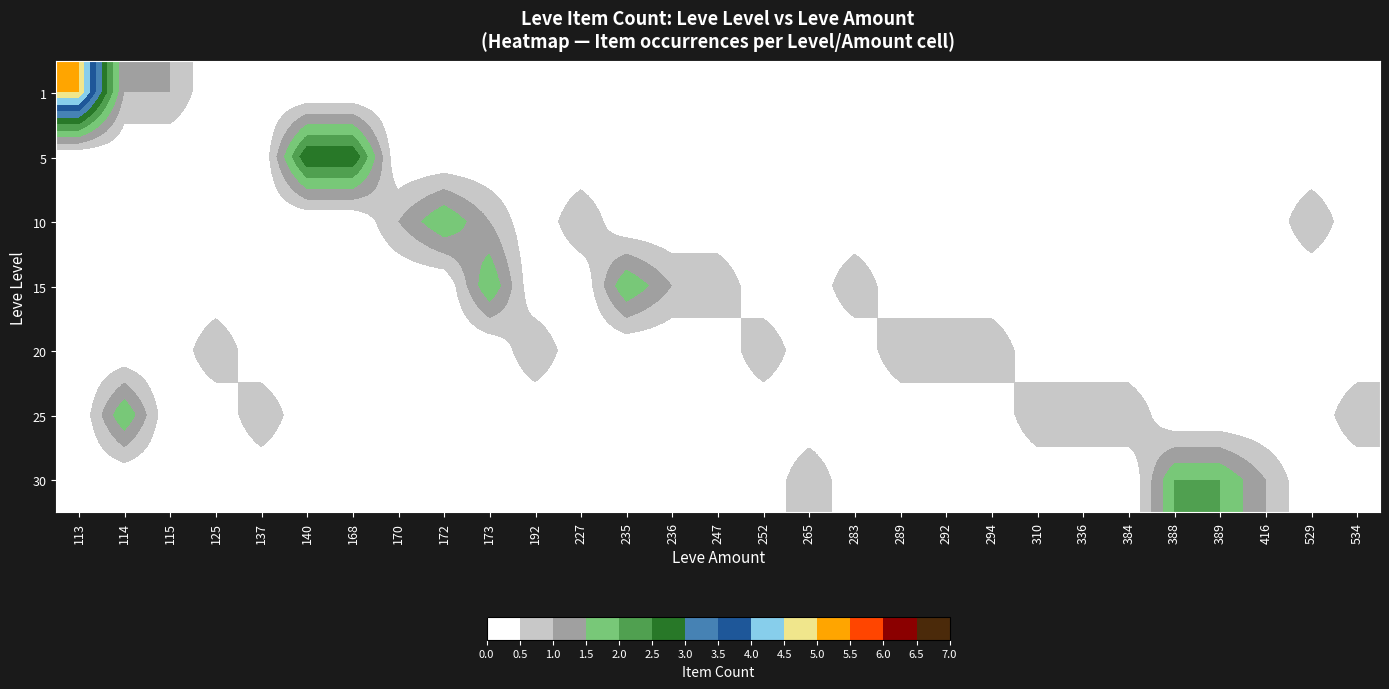

Reading right to left, what are all the values shown in this chart?

row_0: 534=0	529=0	416=0	389=0	388=0	384=0	336=0	310=0	294=0	292=0	289=0	283=0	265=0	252=0	247=0	236=0	235=0	227=0	192=0	173=0	172=0	170=0	168=0	140=0	137=0	125=0	115=1	114=1	113=5
row_1: 534=0	529=0	416=0	389=0	388=0	384=0	336=0	310=0	294=0	292=0	289=0	283=0	265=0	252=0	247=0	236=0	235=0	227=0	192=0	173=0	172=0	170=0	168=3	140=3	137=0	125=0	115=0	114=0	113=0
row_2: 534=0	529=1	416=0	389=0	388=0	384=0	336=0	310=0	294=0	292=0	289=0	283=0	265=0	252=0	247=0	236=0	235=0	227=1	192=0	173=1	172=2	170=1	168=0	140=0	137=0	125=0	115=0	114=0	113=0
row_3: 534=0	529=0	416=0	389=0	388=0	384=0	336=0	310=0	294=0	292=0	289=0	283=1	265=0	252=0	247=1	236=1	235=2	227=0	192=0	173=2	172=0	170=0	168=0	140=0	137=0	125=0	115=0	114=0	113=0
row_4: 534=0	529=0	416=0	389=0	388=0	384=0	336=0	310=0	294=1	292=1	289=1	283=0	265=0	252=1	247=0	236=0	235=0	227=0	192=1	173=0	172=0	170=0	168=0	140=0	137=0	125=1	115=0	114=0	113=0
row_5: 534=1	529=0	416=0	389=0	388=0	384=1	336=1	310=1	294=0	292=0	289=0	283=0	265=0	252=0	247=0	236=0	235=0	227=0	192=0	173=0	172=0	170=0	168=0	140=0	137=1	125=0	115=0	114=2	113=0
row_6: 534=0	529=0	416=1	389=2	388=2	384=0	336=0	310=0	294=0	292=0	289=0	283=0	265=1	252=0	247=0	236=0	235=0	227=0	192=0	173=0	172=0	170=0	168=0	140=0	137=0	125=0	115=0	114=0	113=0